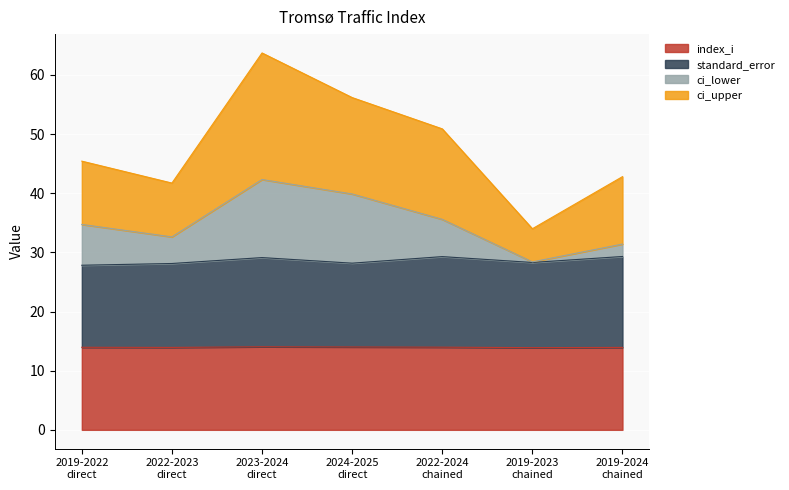

Which series has the widest spread of values?

ci_upper